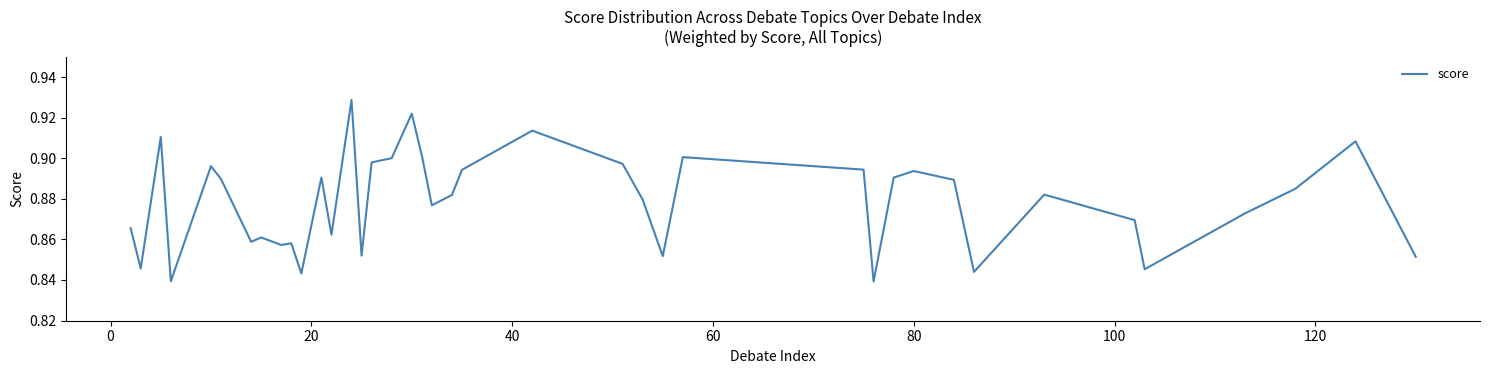

Is this an area chart (filled region under the line)?

No